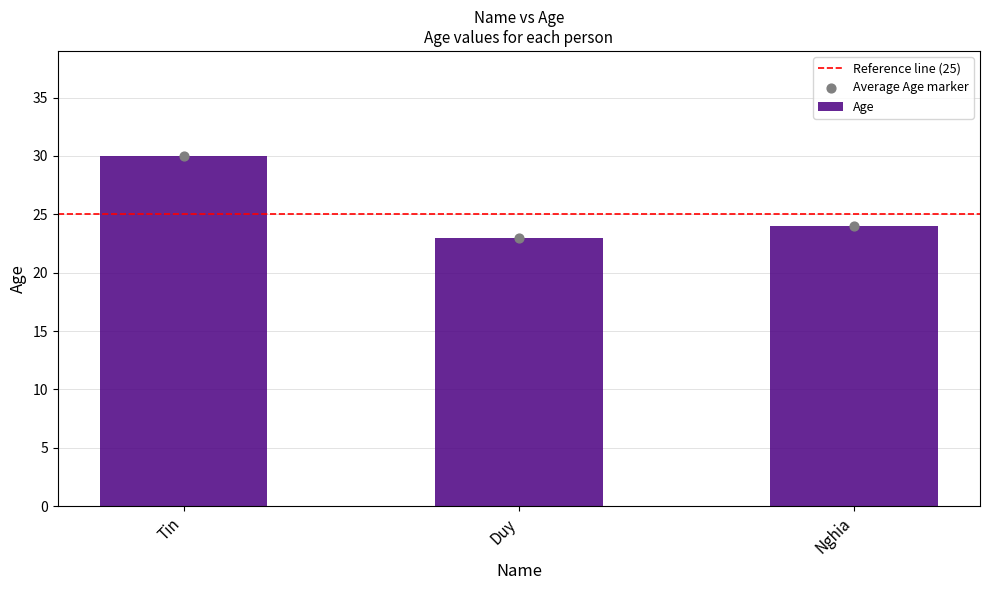

Between Tin and Duy, which is larger?

Tin